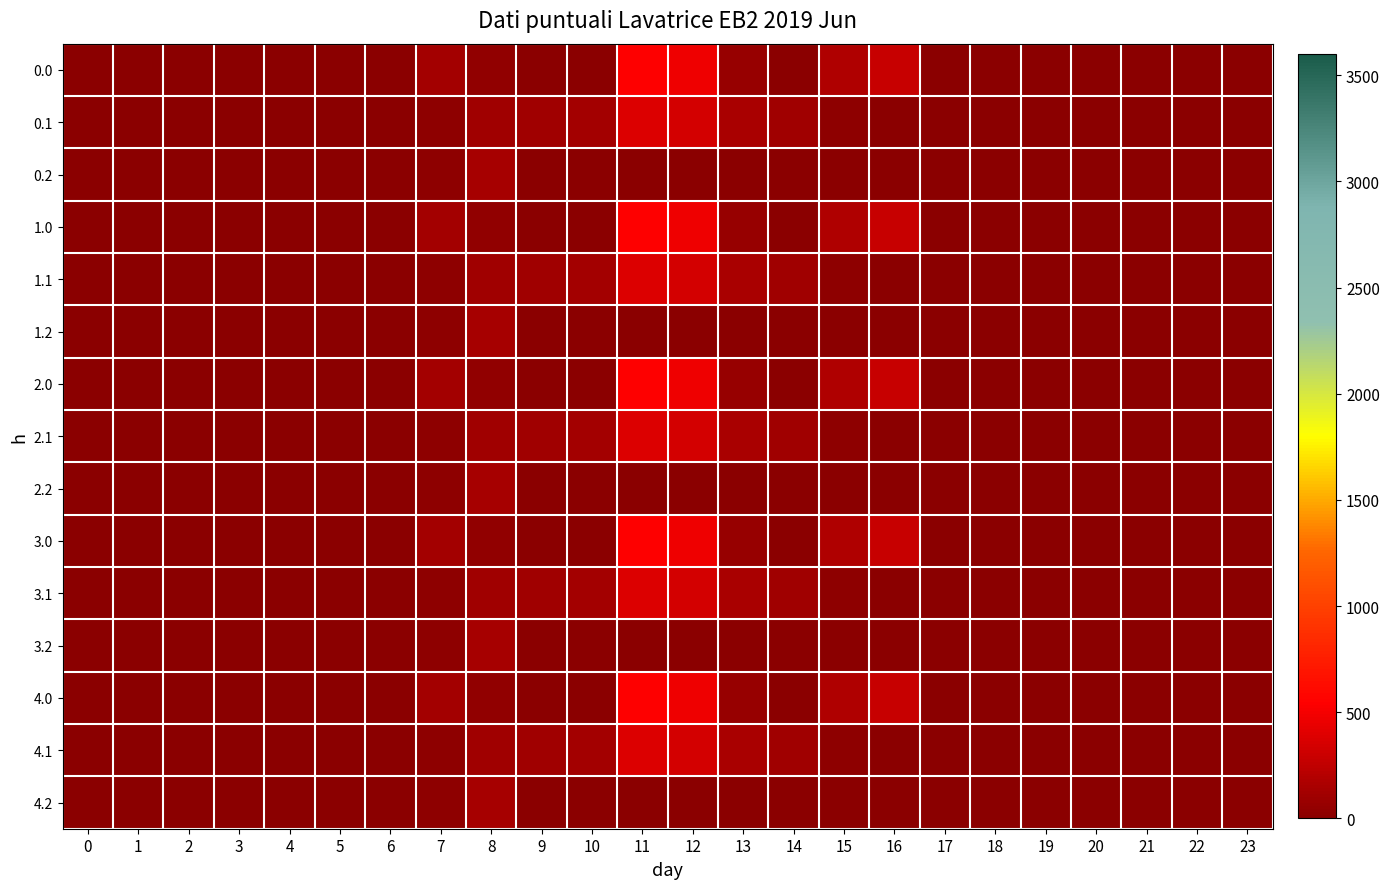

At how many categories does at least one series exceed 454?

2